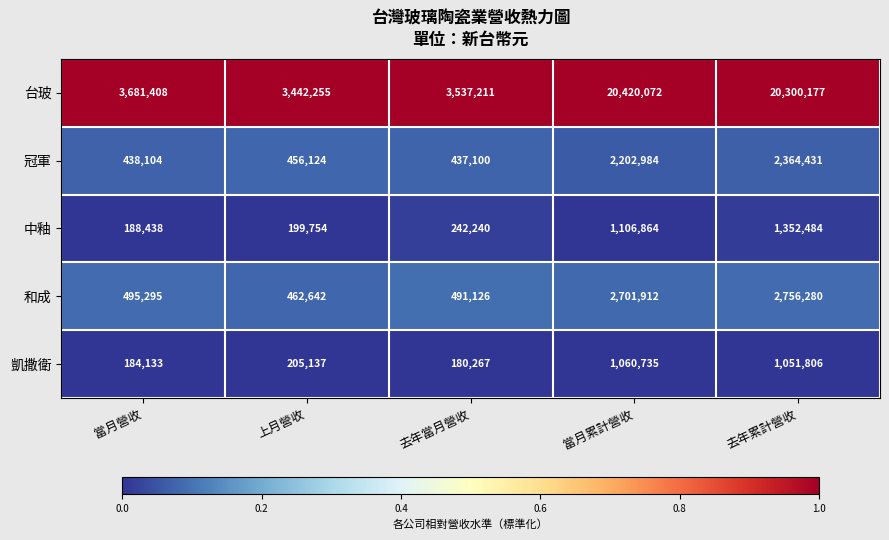

Is it true that 冠軍 equals 683394 at 當月累計營收?

False